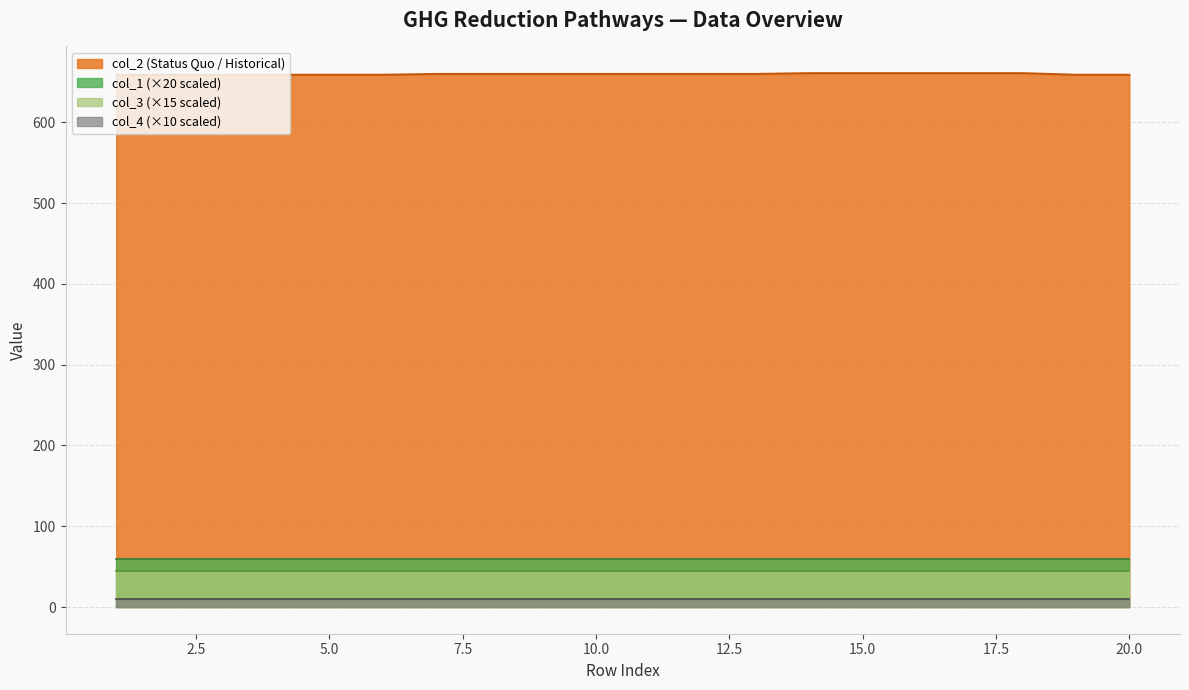

Which category has the lowest value in the col_3 series?

1